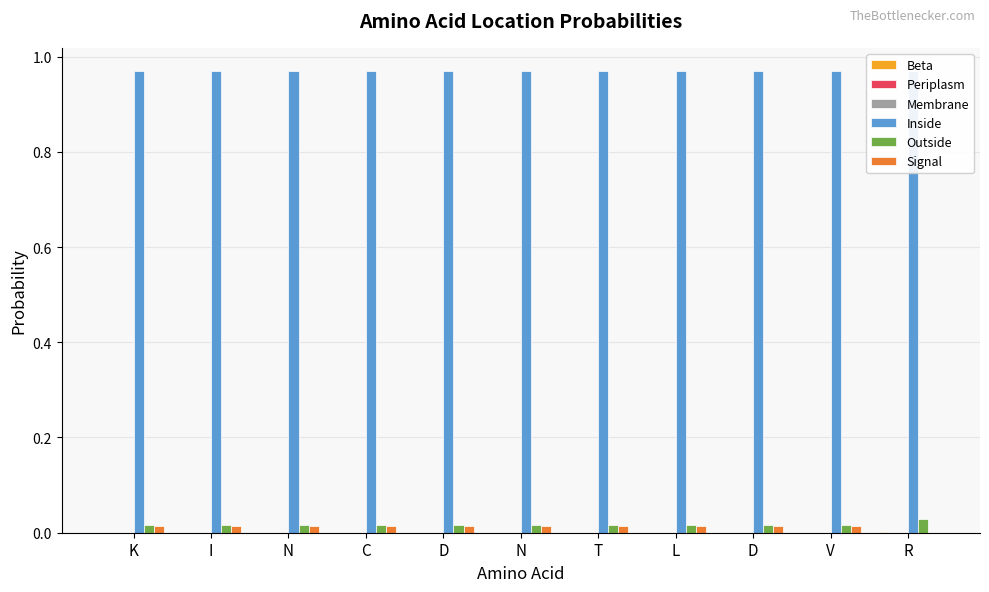

Which series has the widest spread of values?

Signal